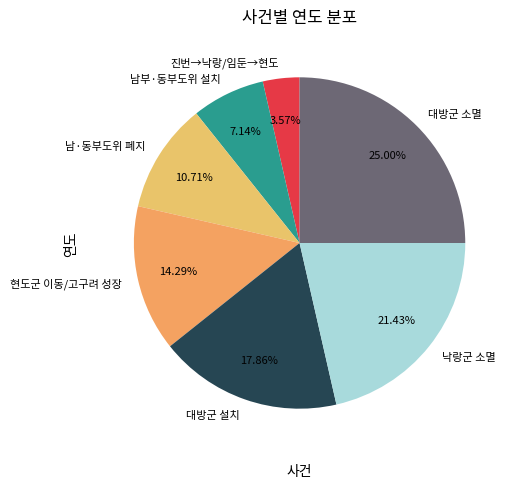

What is the largest slice in the pie chart?

대방군 소멸